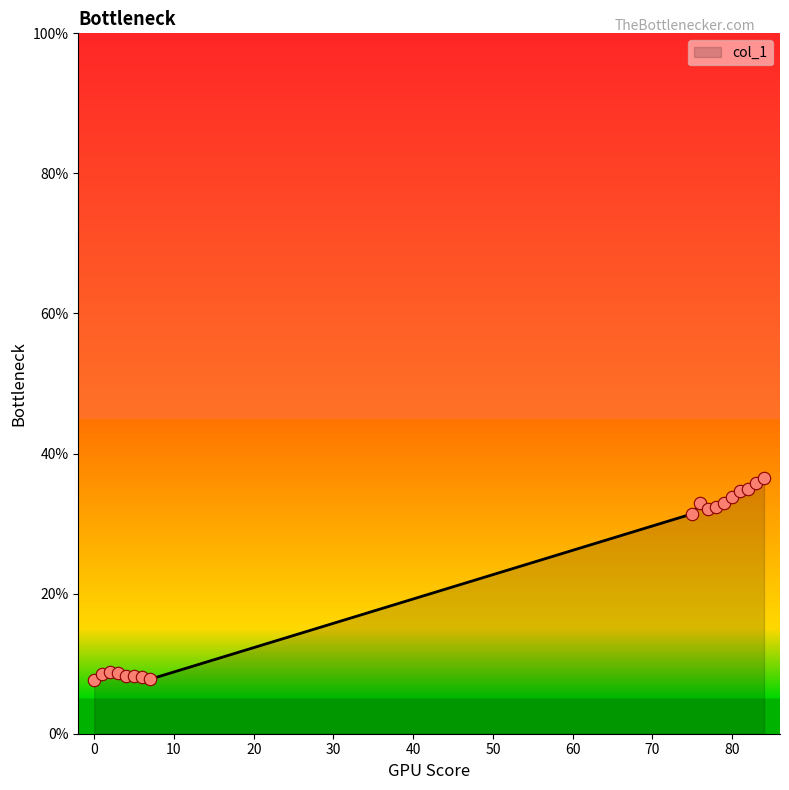

What is the difference between the maximum and minimum values?

28.8